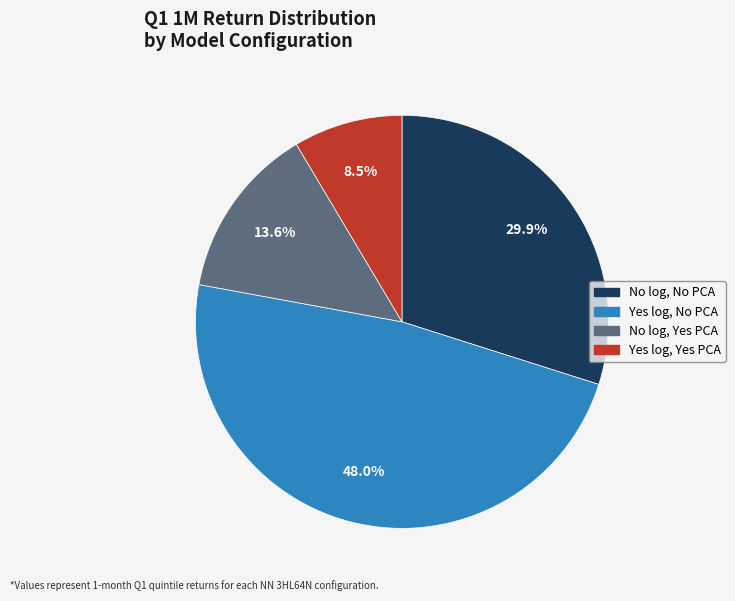

Count the number of slices in the pie.

4